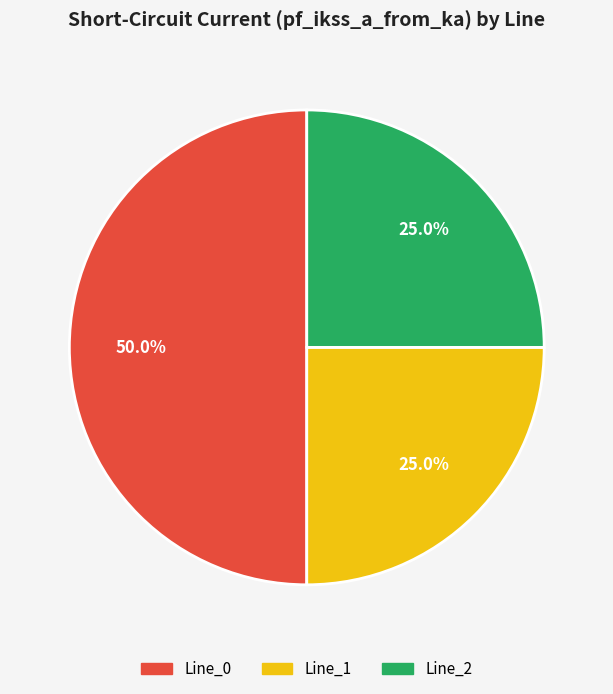

Does Line_2 account for over 50% of the chart?

No